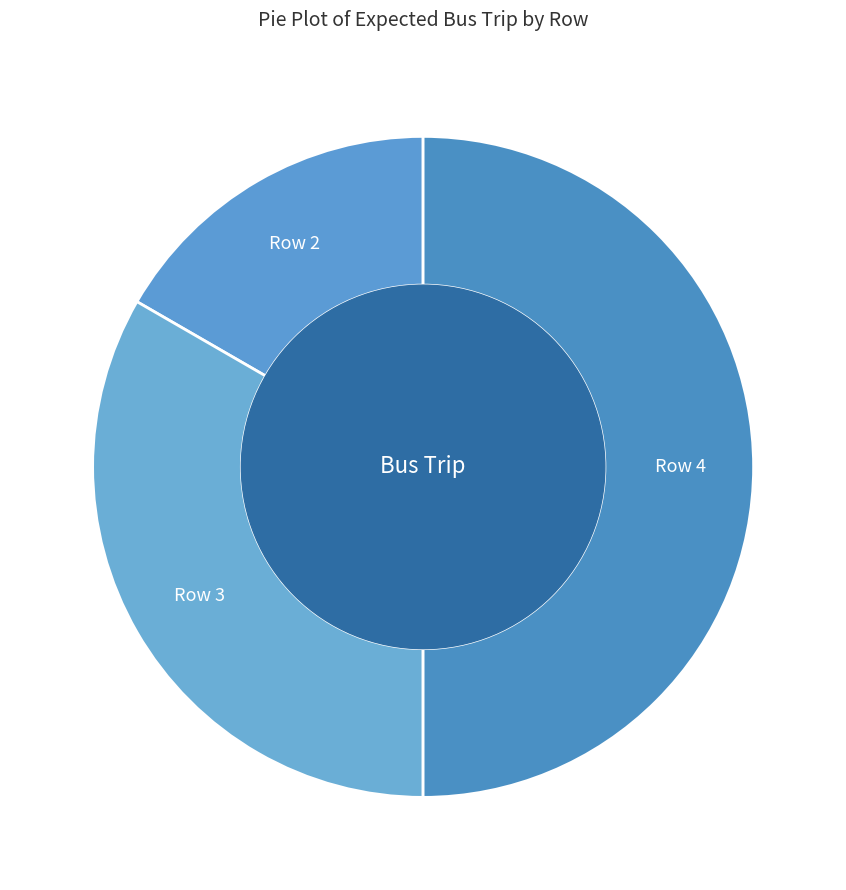

What is the largest slice in the pie chart?

Row 4